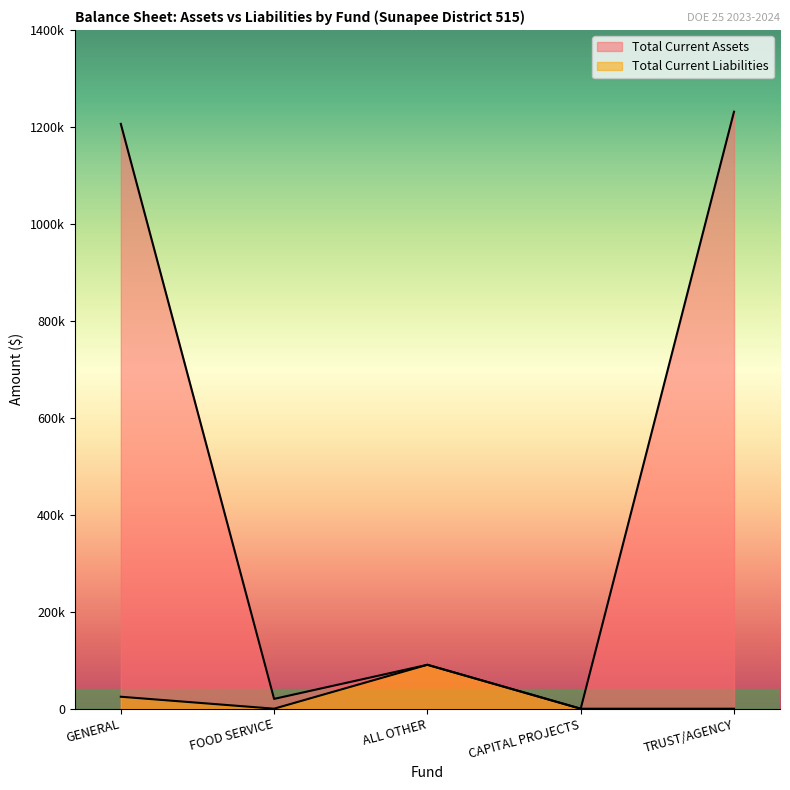

What is the sum of all Total Current Liabilities values?

115399